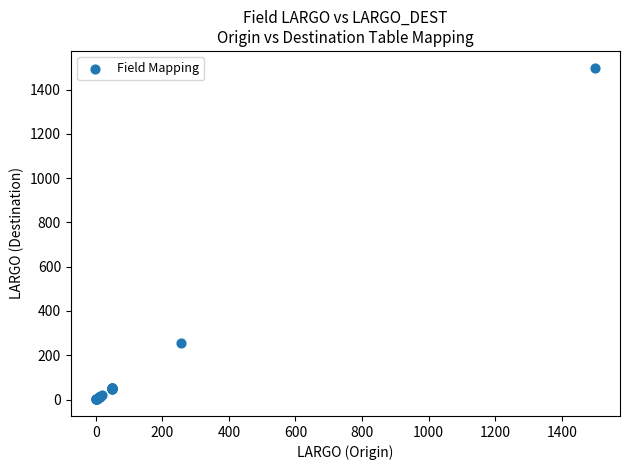

What Y value in the scatter plot is closest to 750?

254.8